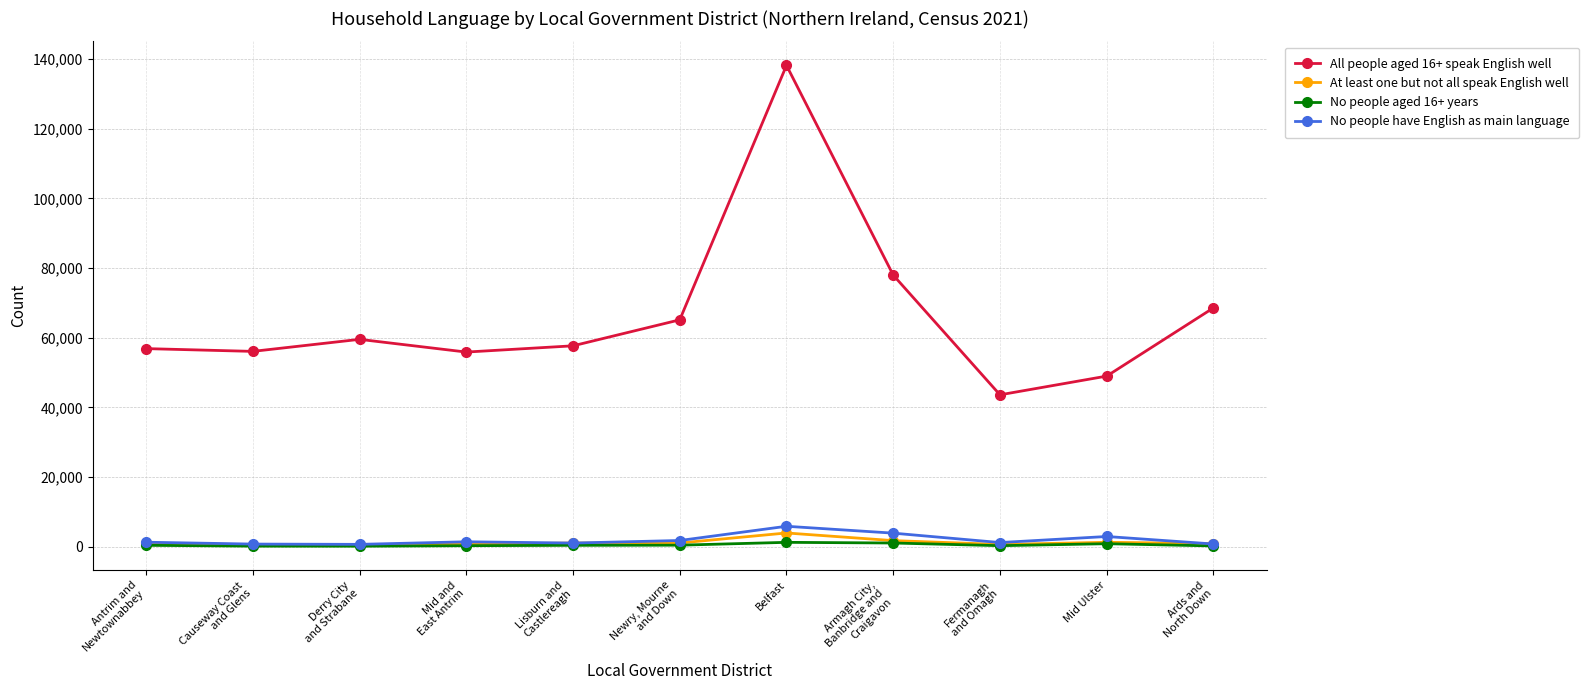

Which category has the highest value across all series?

Belfast